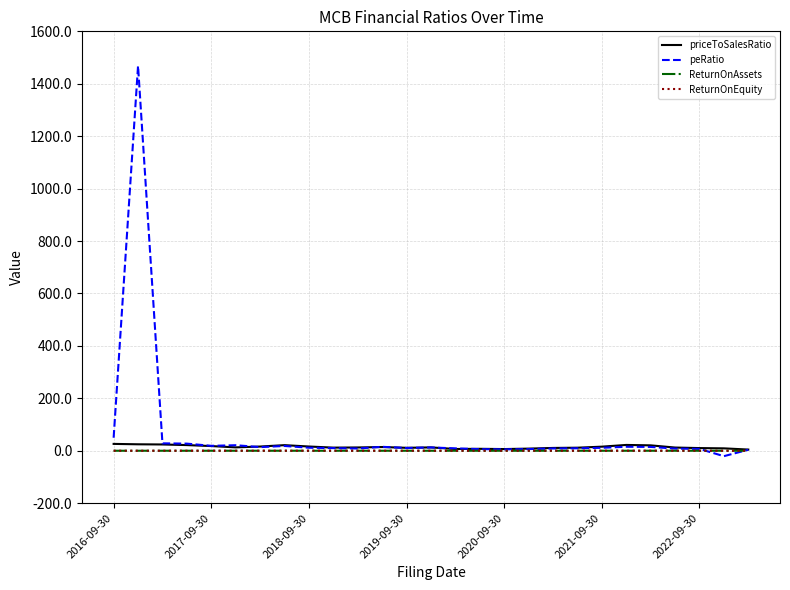

Which series has the widest spread of values?

peRatio